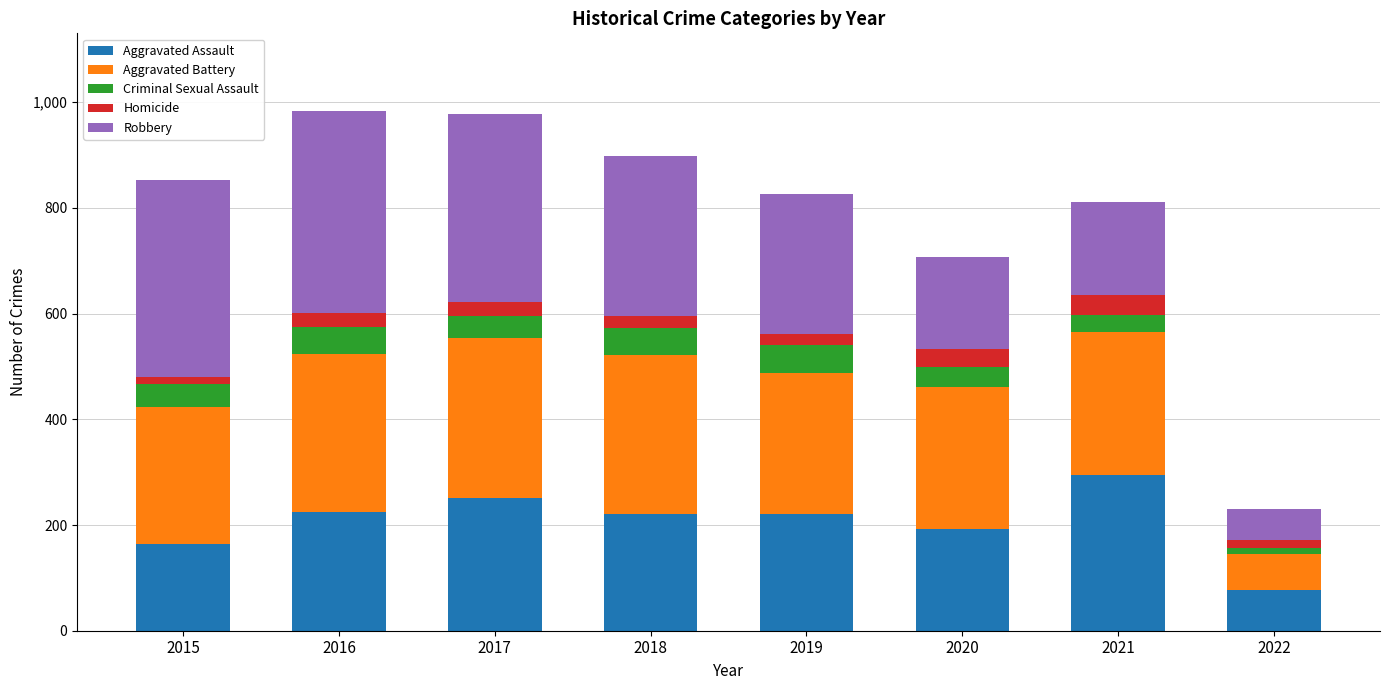

What is the difference between the second highest and second lowest values in the Aggravated Assault series?

87